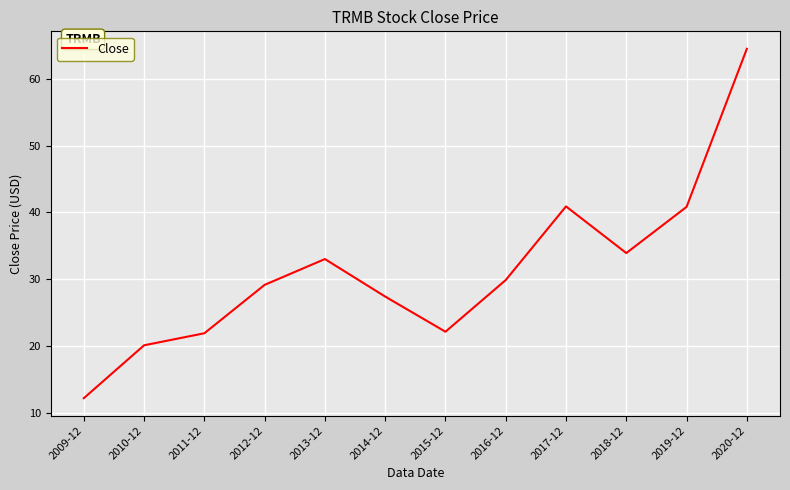

Between 2020-12 and 2011-12, which is larger?

2020-12